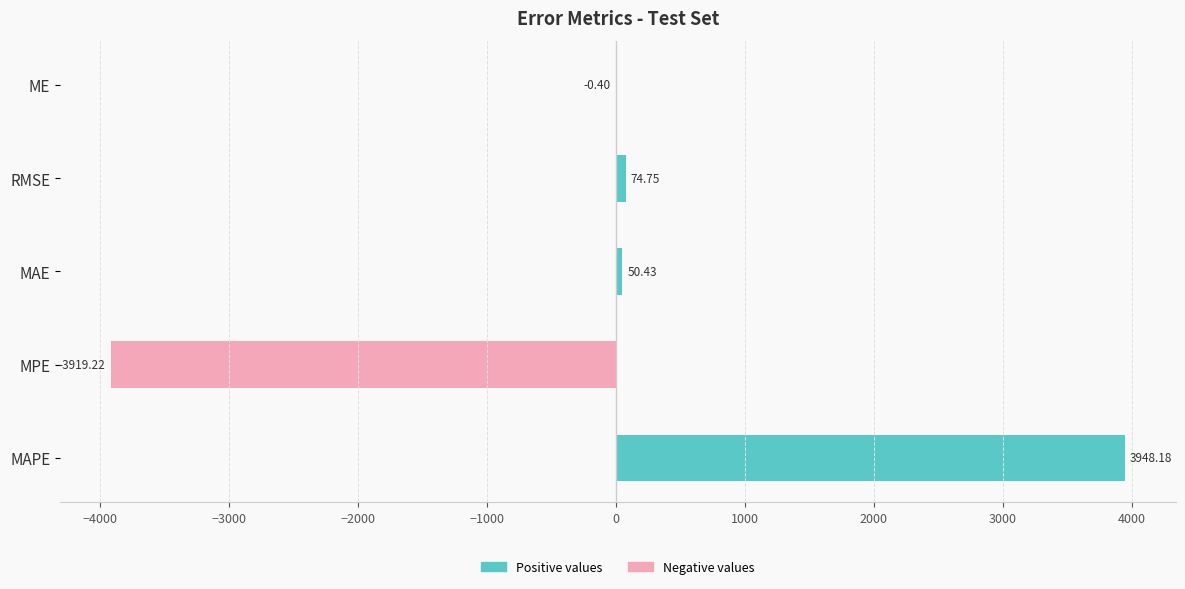

What is the sum of the values at RMSE and MAE?

125.2